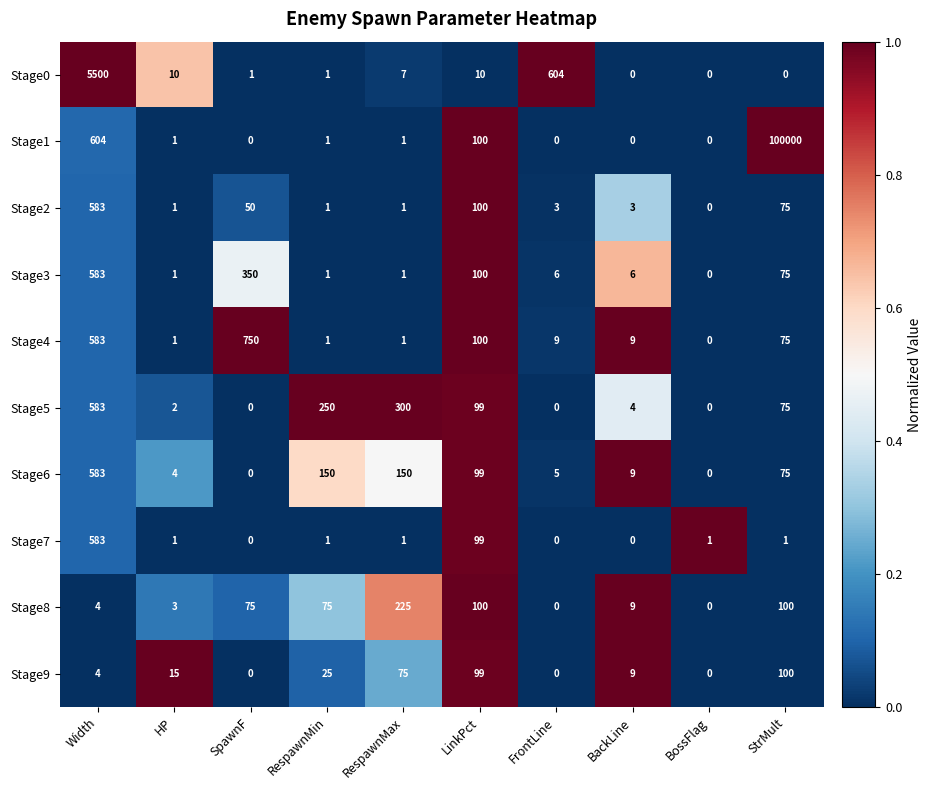

What is the maximum value for Stage5?

583